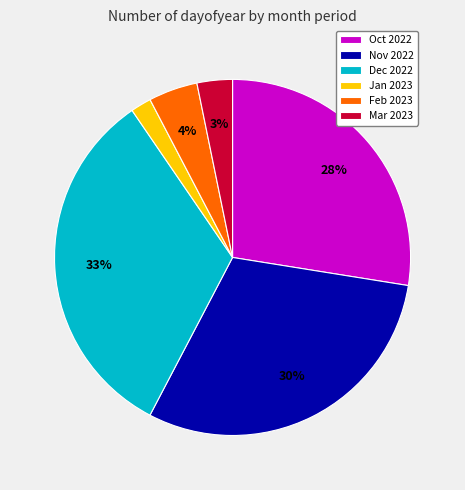

How many slices are in this pie chart?

6